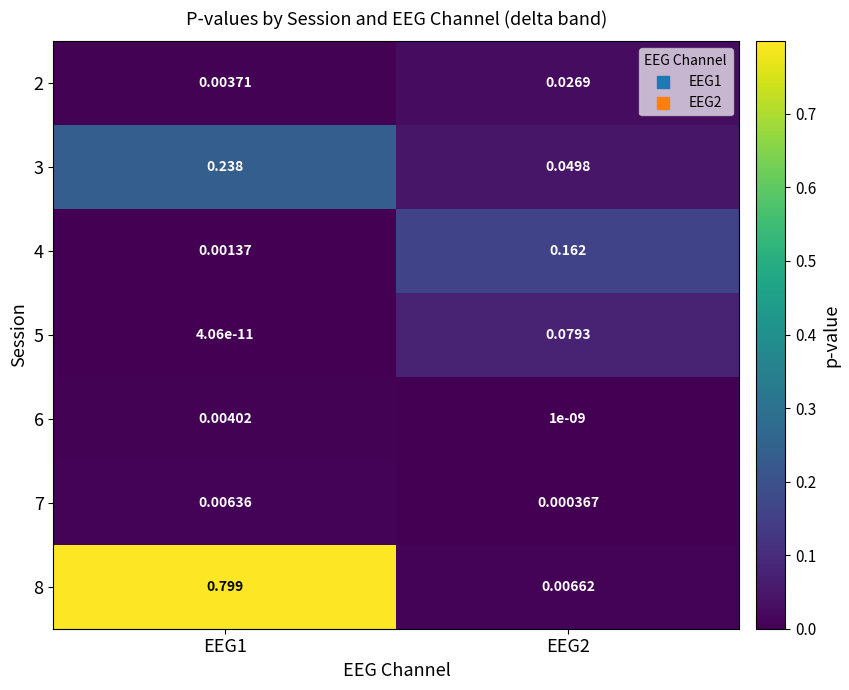

How many distinct data groups are displayed?

7